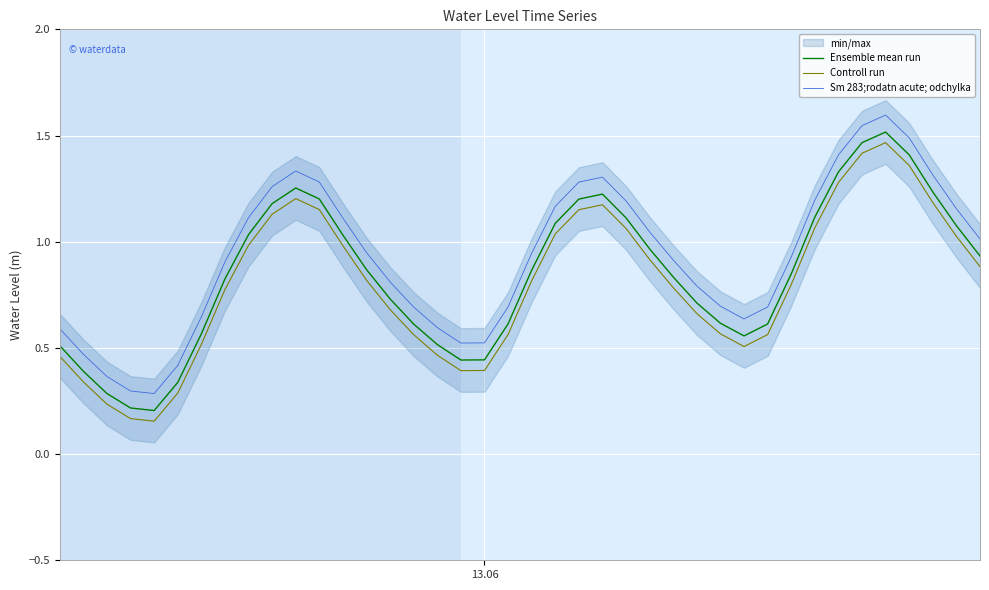

What is the maximum value shown in the chart?

1.6